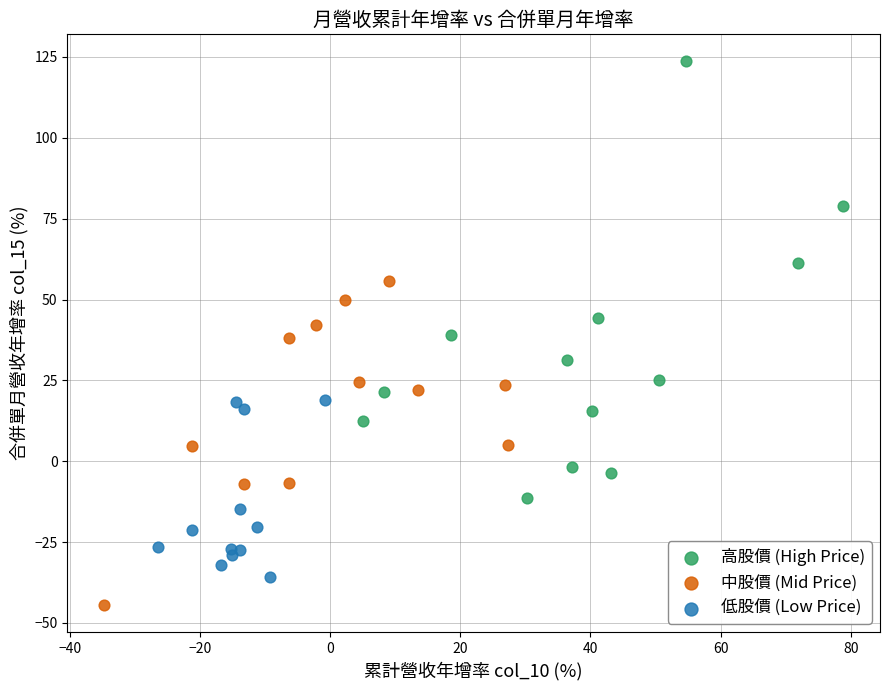

Which series has the widest spread of Y values?

高股價 (High Price)